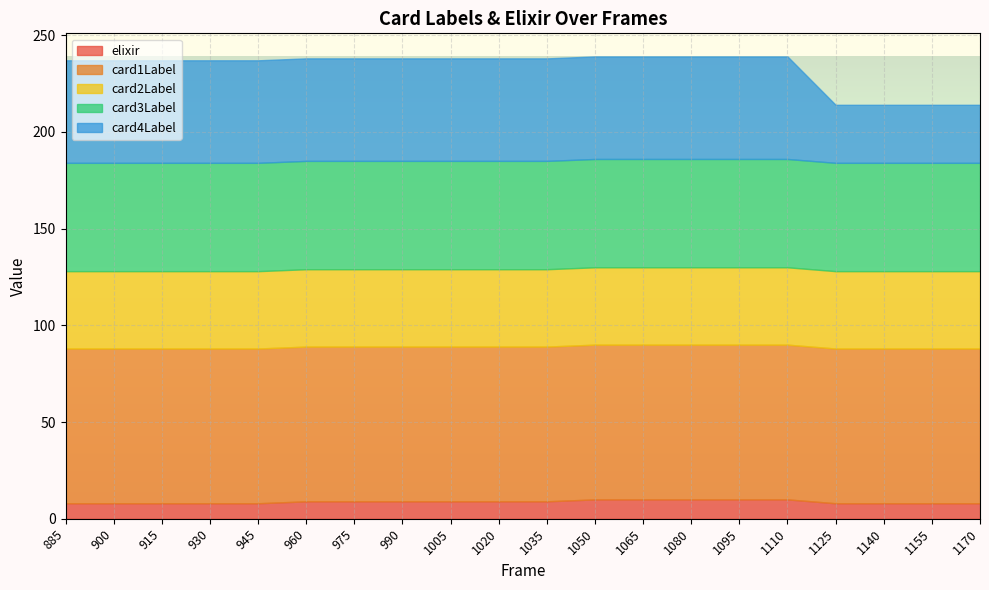

Where is card4Label nearest to the value 41?

1125